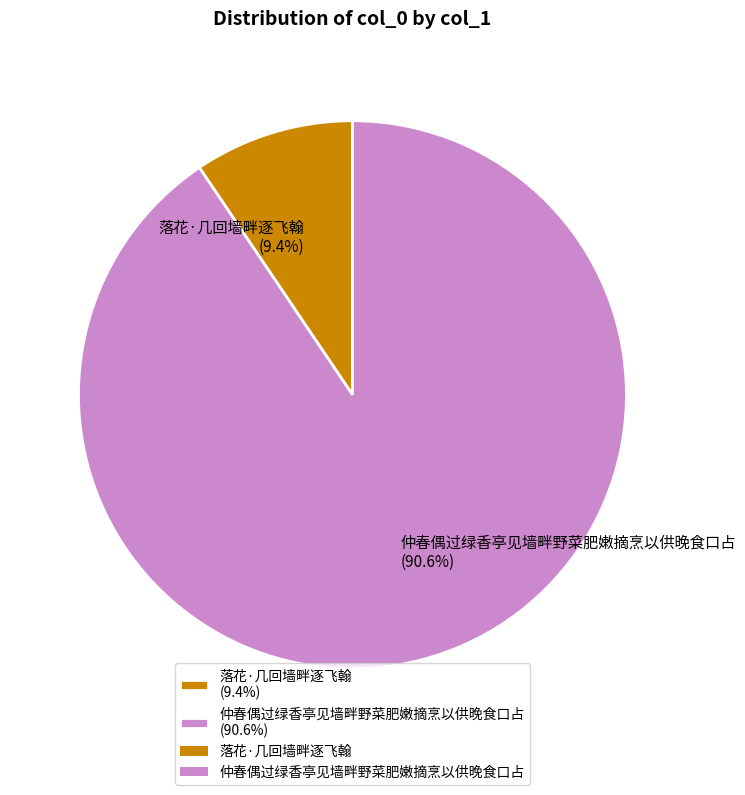

To the nearest percent, what is the difference between the 落花·几回墙畔逐飞翰 and 仲春偶过绿香亭见墙畔野菜肥嫩摘烹以供晚食口占 slice percentages?

81%